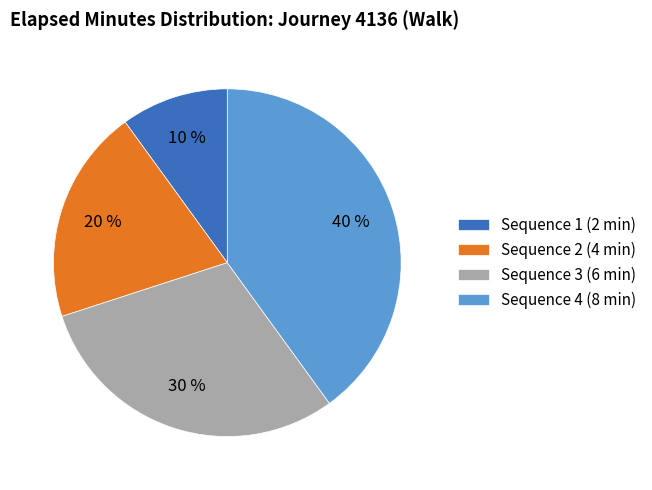

Count the number of slices in the pie.

4